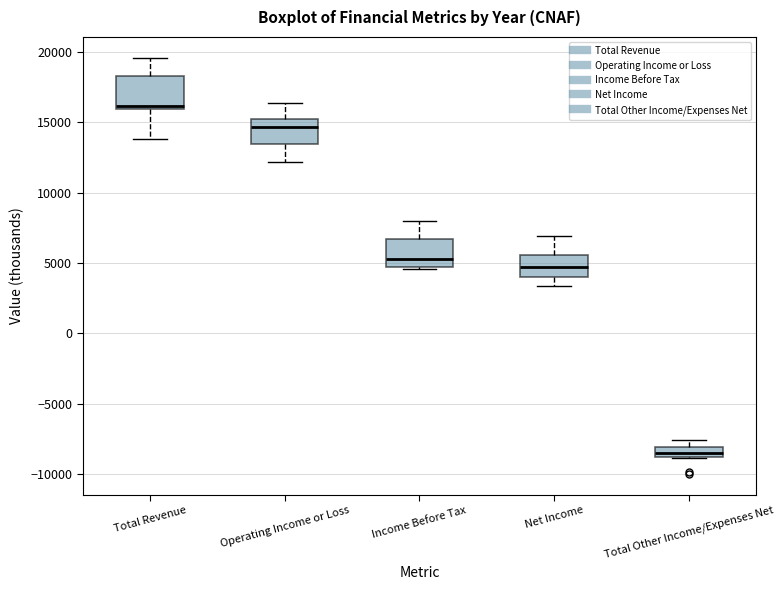

Which box's median line is the highest?

Total Revenue